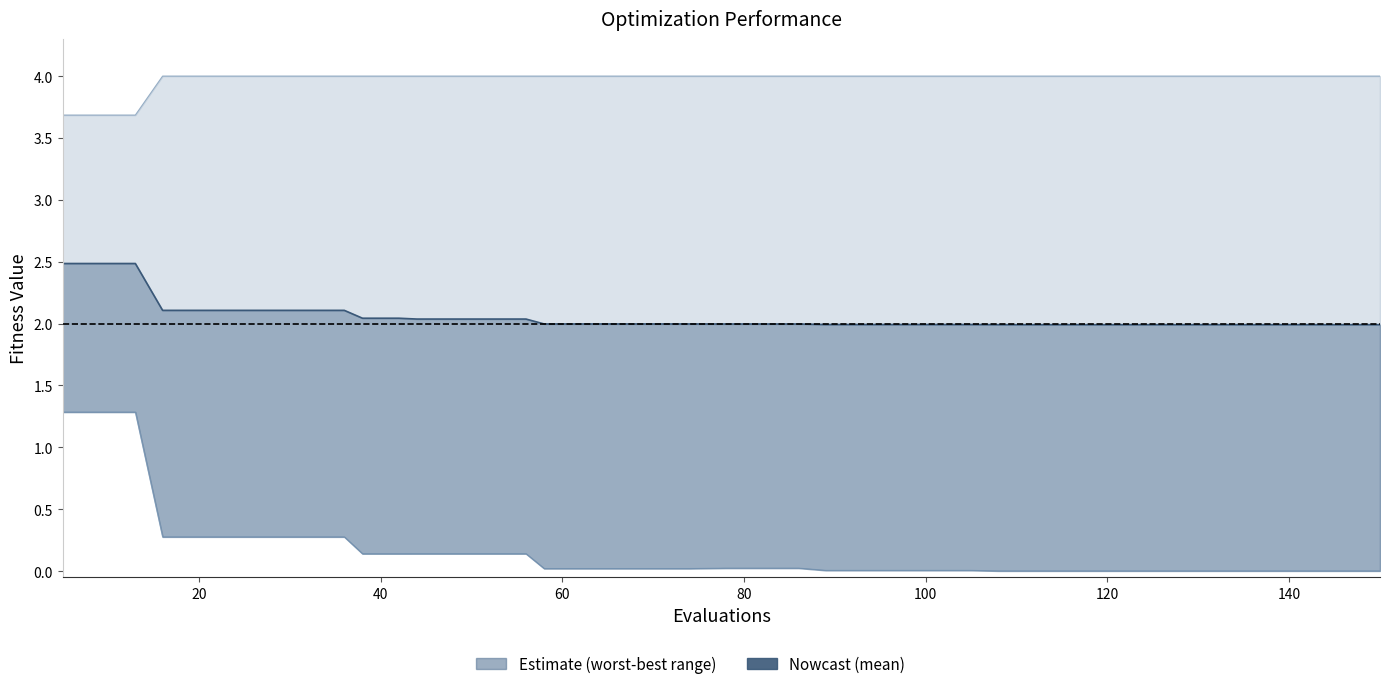

Which series has the widest spread of values?

best